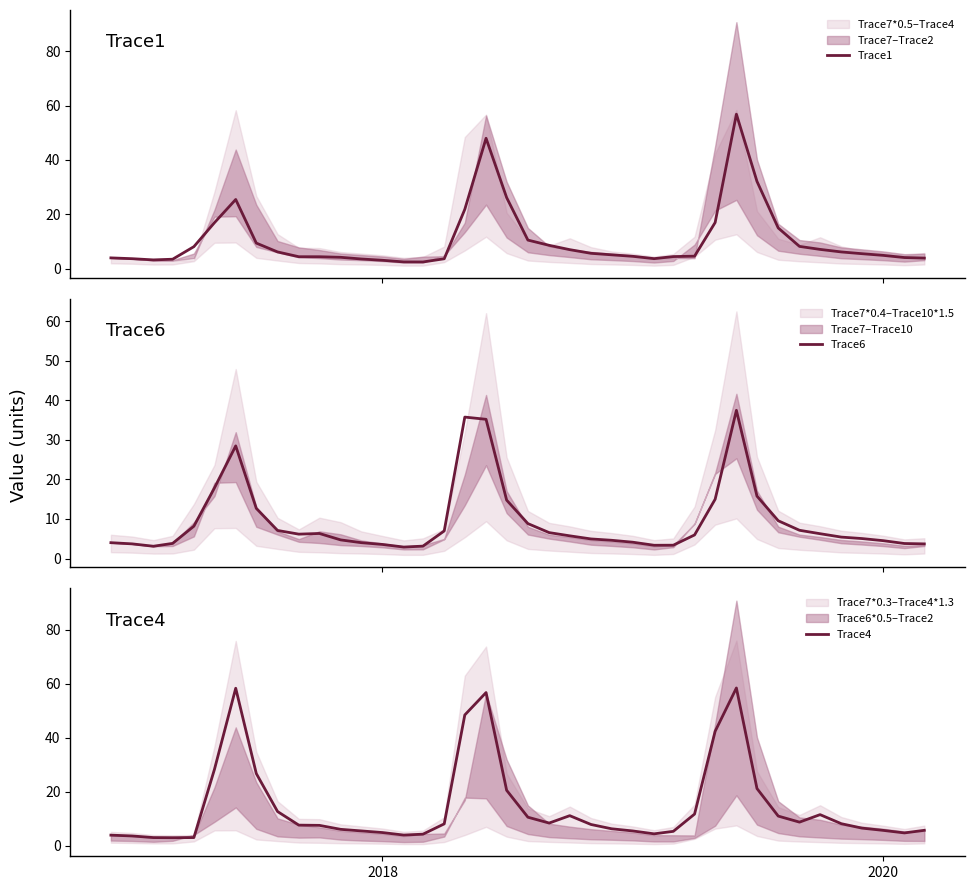

What is the lowest value of the Trace1 series?

2.5